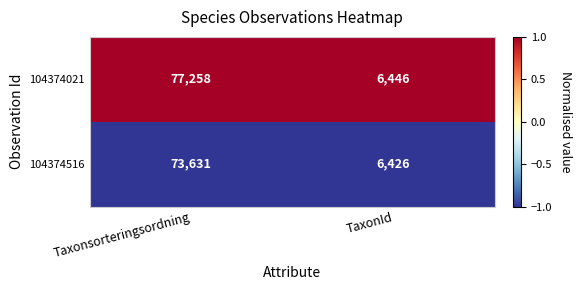

At which category is the sum across all series the highest?

Taxonsorteringsordning